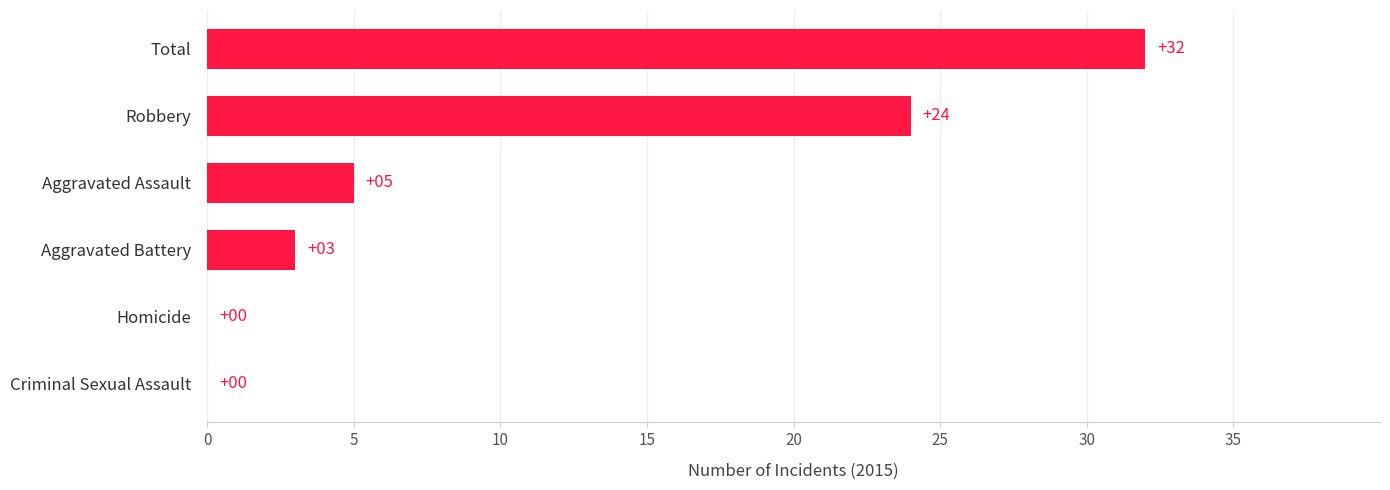

True or false: the data shows 1 at Aggravated Battery.

False